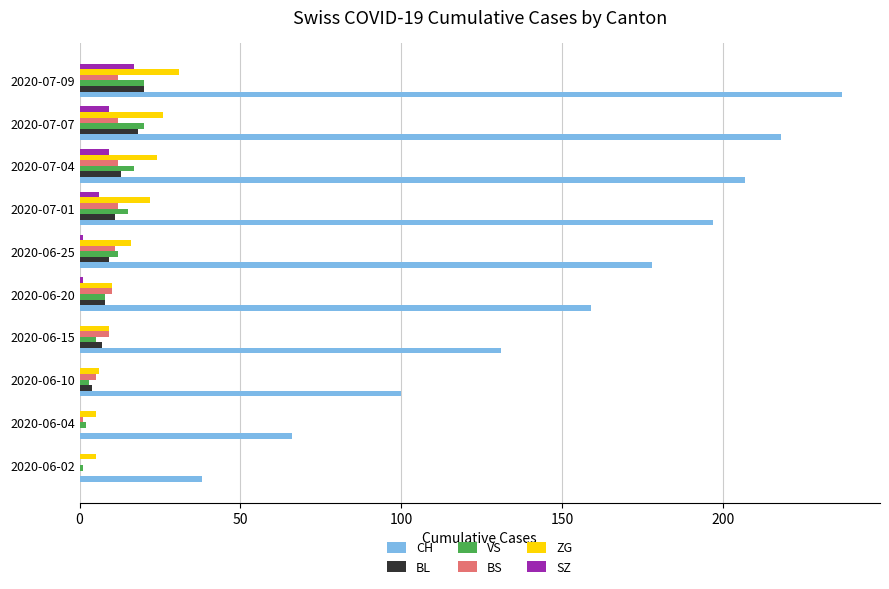

Between 2020-06-04 and 2020-06-10, which series saw the biggest shift?

CH